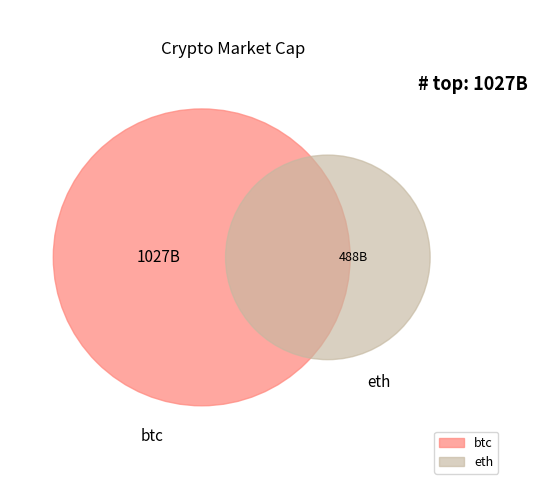

Does any single category account for the majority?

Yes